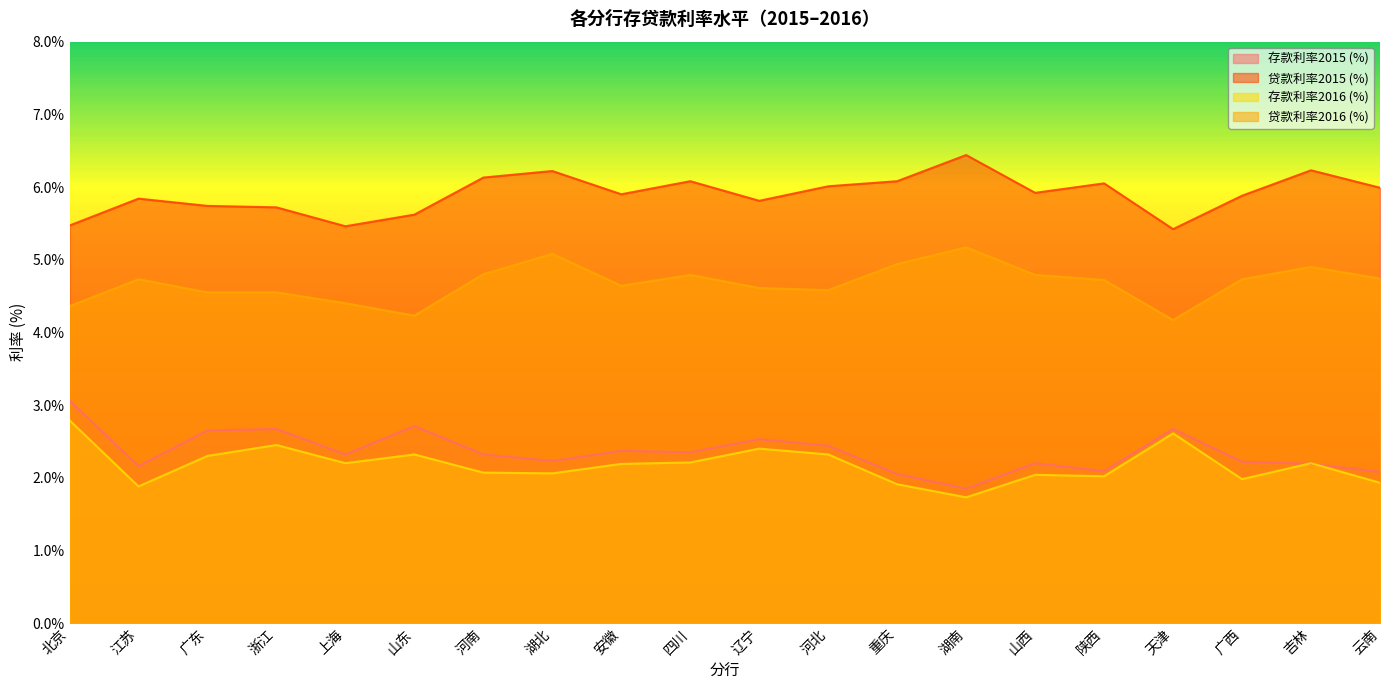

After their last crossing, which series has the higher values: 存款利率2016 (%) or 存款利率2015 (%)?

存款利率2015 (%)